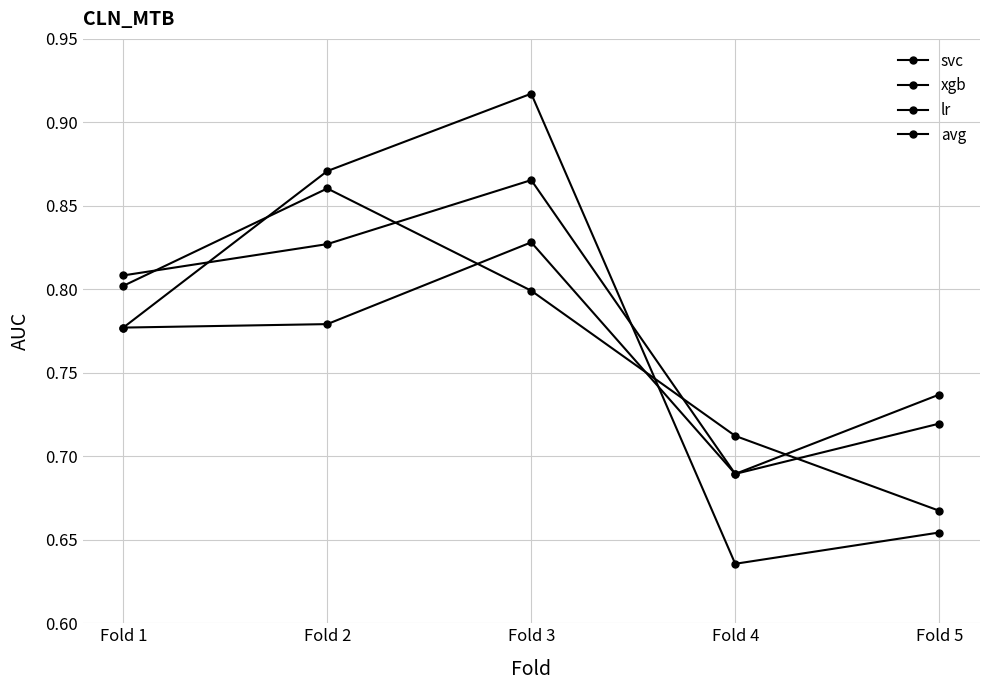

Does the chart display data point markers on the line(s)?

Yes